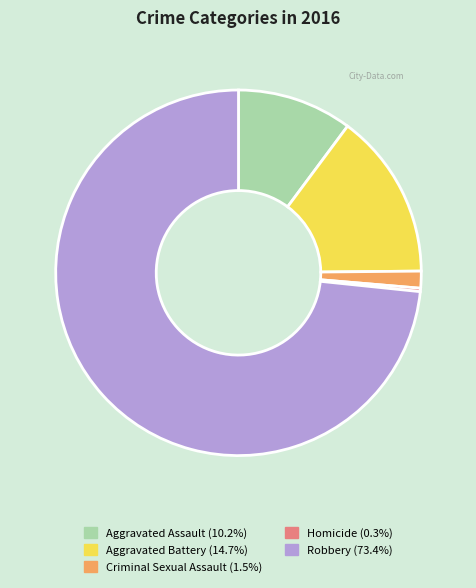

True or false: Aggravated Battery accounts for 15% of the total.

True